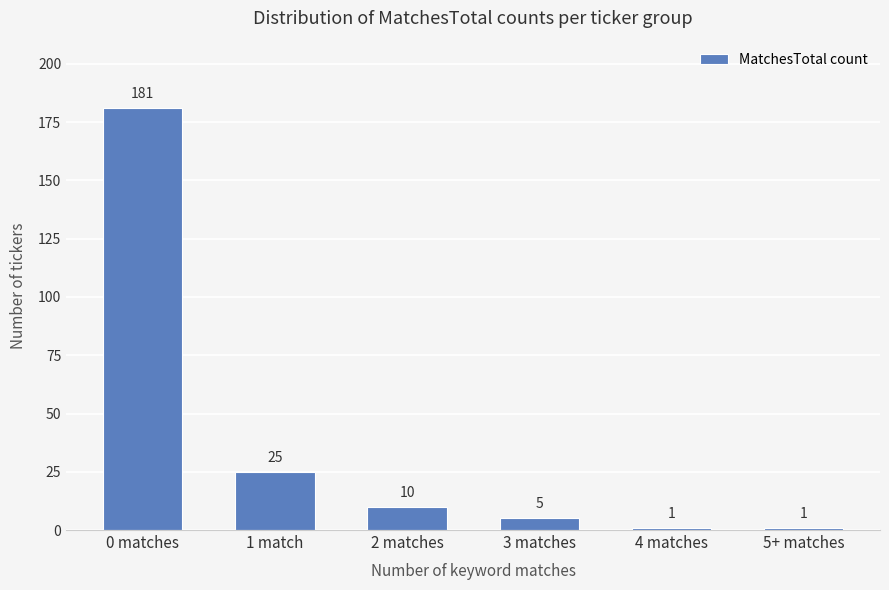

How many series are shown in this chart?

1